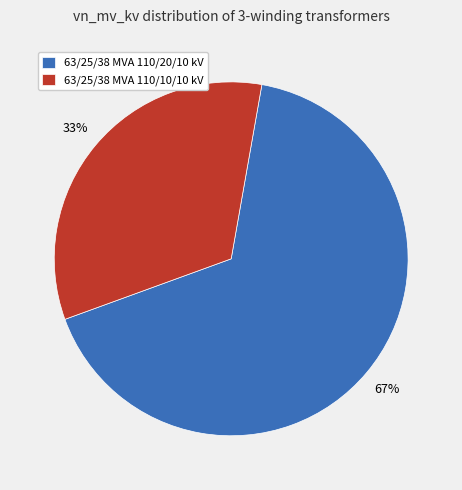

To the nearest percent, what is the combined percentage of 63/25/38 MVA 110/10/10 kV and 63/25/38 MVA 110/20/10 kV?

100%